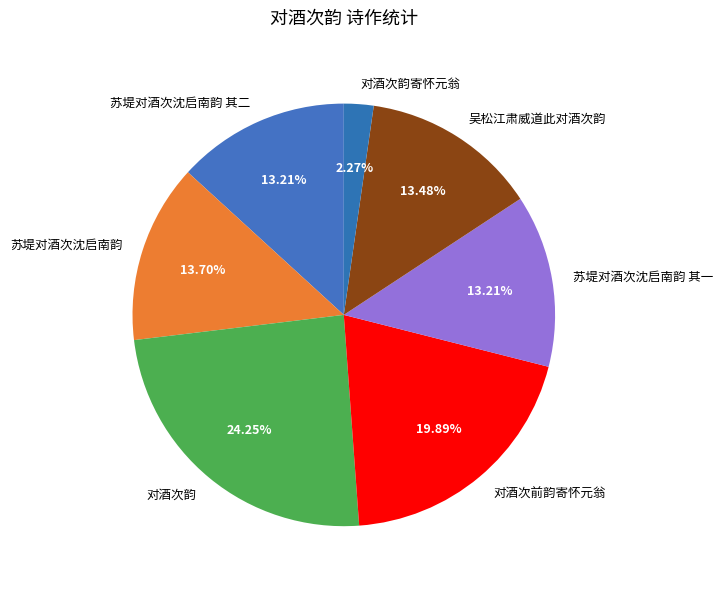

True or false: 吴松江肃威道此对酒次韵 accounts for 22% of the total.

False